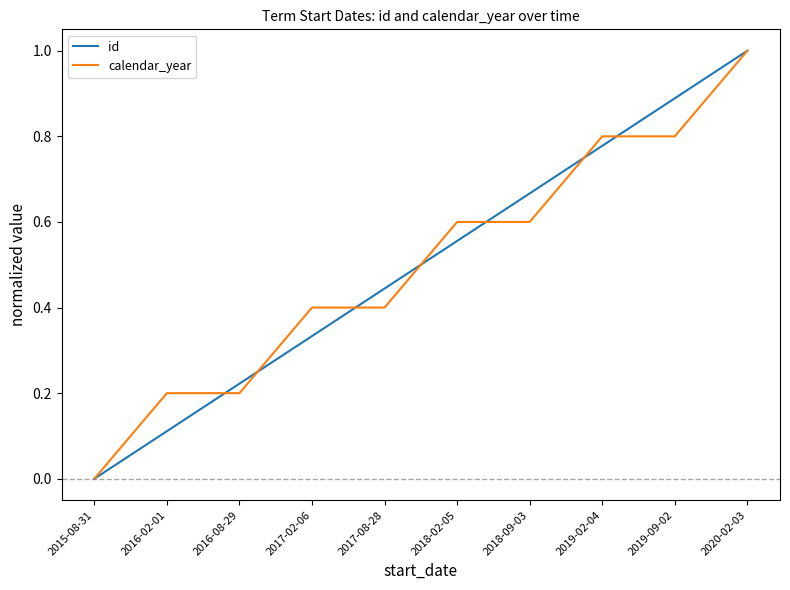

What is the maximum value shown in the chart?

1.0